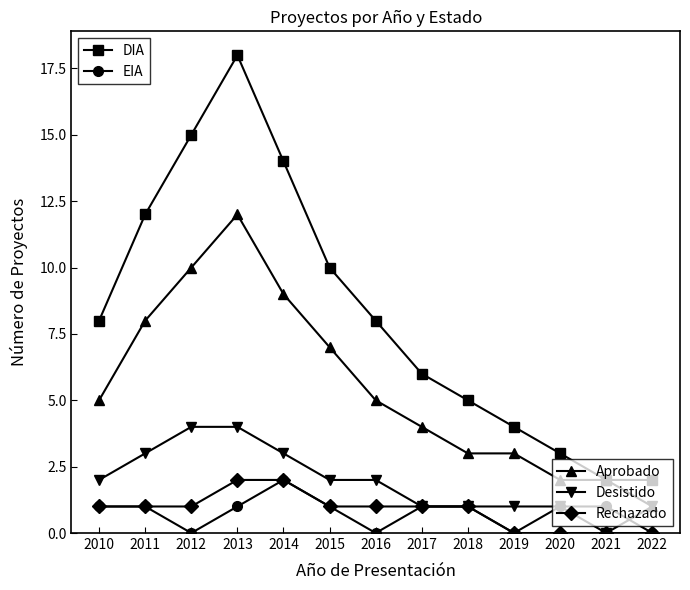

How many data points does each series have?

13